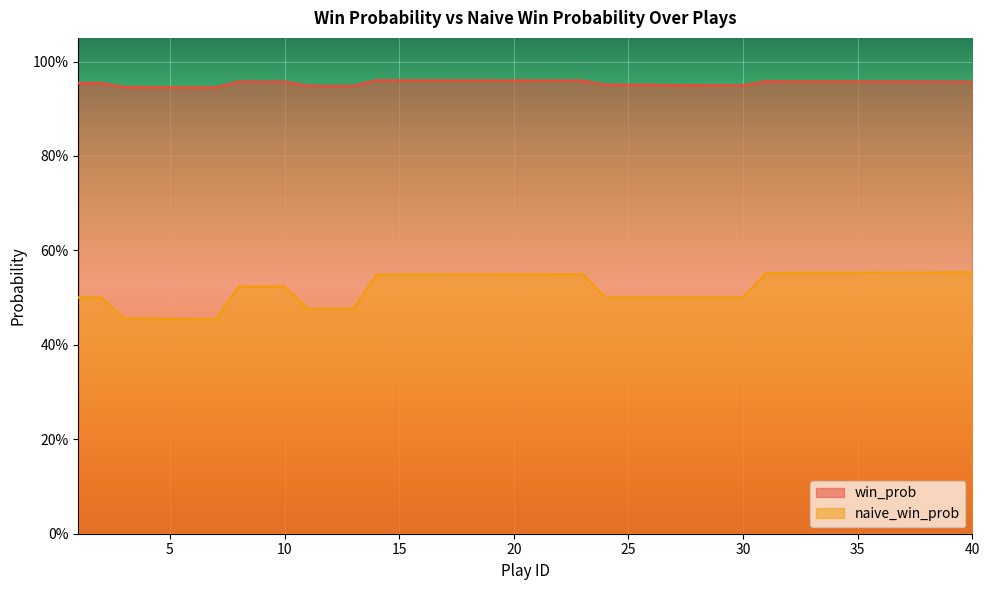

Reading left to right, extract all data points from this chart.

win_prob: 1=1.0	2=1.0	3=0.9	4=0.9	5=0.9	6=0.9	7=0.9	8=1.0	9=1.0	10=1.0	11=0.9	12=0.9	13=0.9	14=1.0	15=1.0	16=1.0	17=1.0	18=1.0	19=1.0	20=1.0	21=1.0	22=1.0	23=1.0	24=1.0	25=1.0	26=1.0	27=0.9	28=0.9	29=0.9	30=0.9	31=1.0	32=1.0	33=1.0	34=1.0	35=1.0	36=1.0	37=1.0	38=1.0	39=1.0	40=1.0
naive_win_prob: 1=0.5	2=0.5	3=0.5	4=0.5	5=0.5	6=0.5	7=0.5	8=0.5	9=0.5	10=0.5	11=0.5	12=0.5	13=0.5	14=0.5	15=0.5	16=0.5	17=0.5	18=0.5	19=0.5	20=0.5	21=0.5	22=0.5	23=0.5	24=0.5	25=0.5	26=0.5	27=0.5	28=0.5	29=0.5	30=0.5	31=0.6	32=0.6	33=0.6	34=0.6	35=0.6	36=0.6	37=0.6	38=0.6	39=0.6	40=0.6